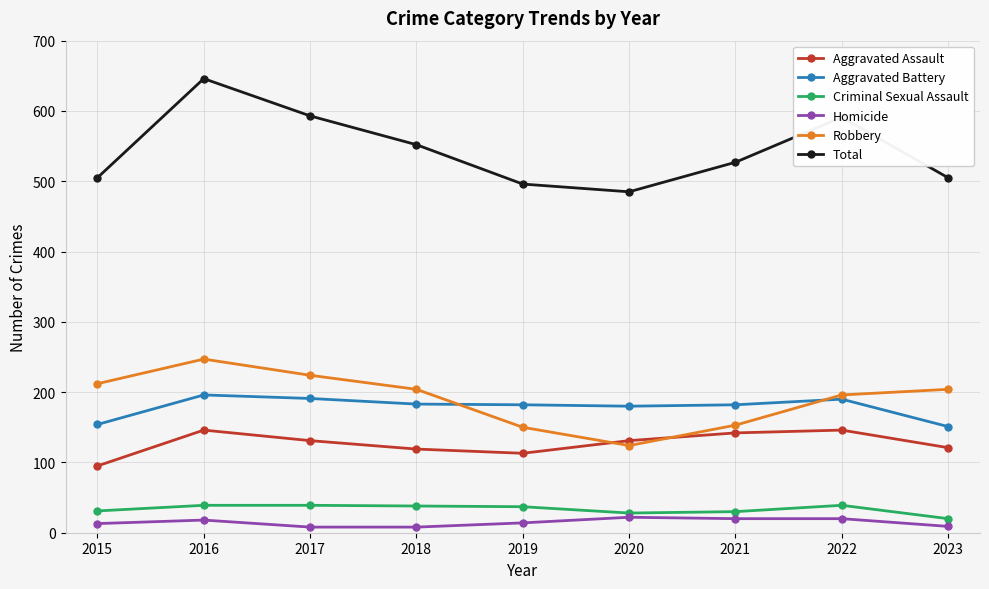

Which series has the largest range (max minus min)?

Total